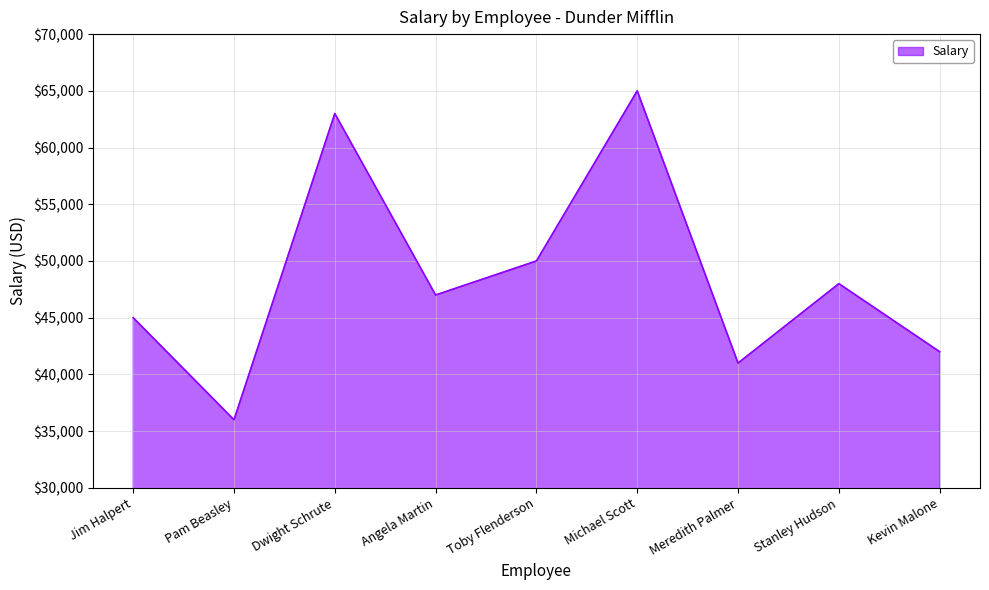

True or false: the data has more than 2 interior local peaks.

True